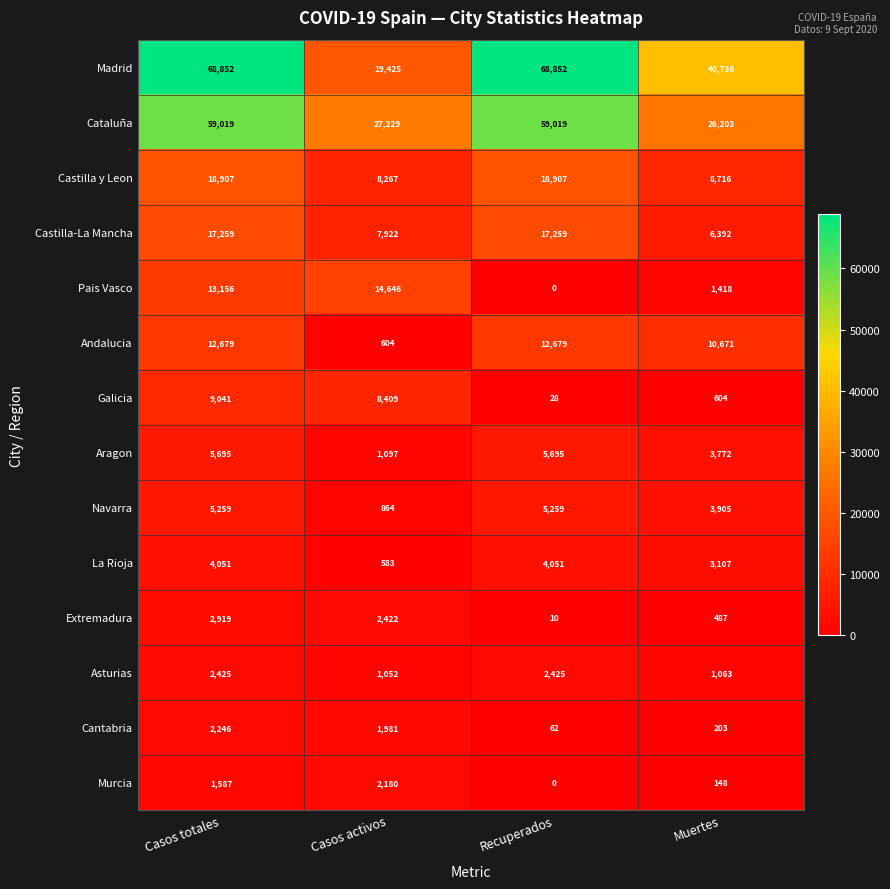

What is the highest value of the Castilla y Leon series?

18907